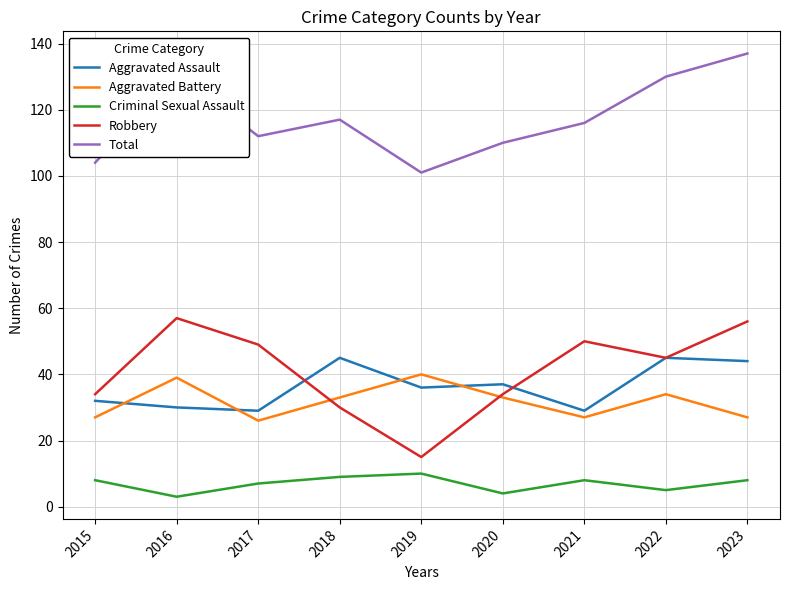

True or false: Total and Aggravated Battery cross at least once.

False